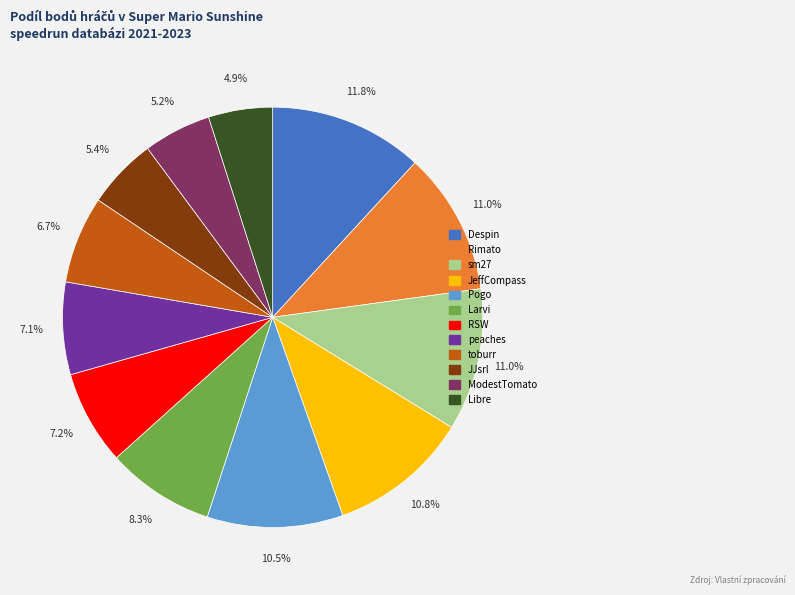

Do Despin and Pogo together represent more than half of the pie?

No